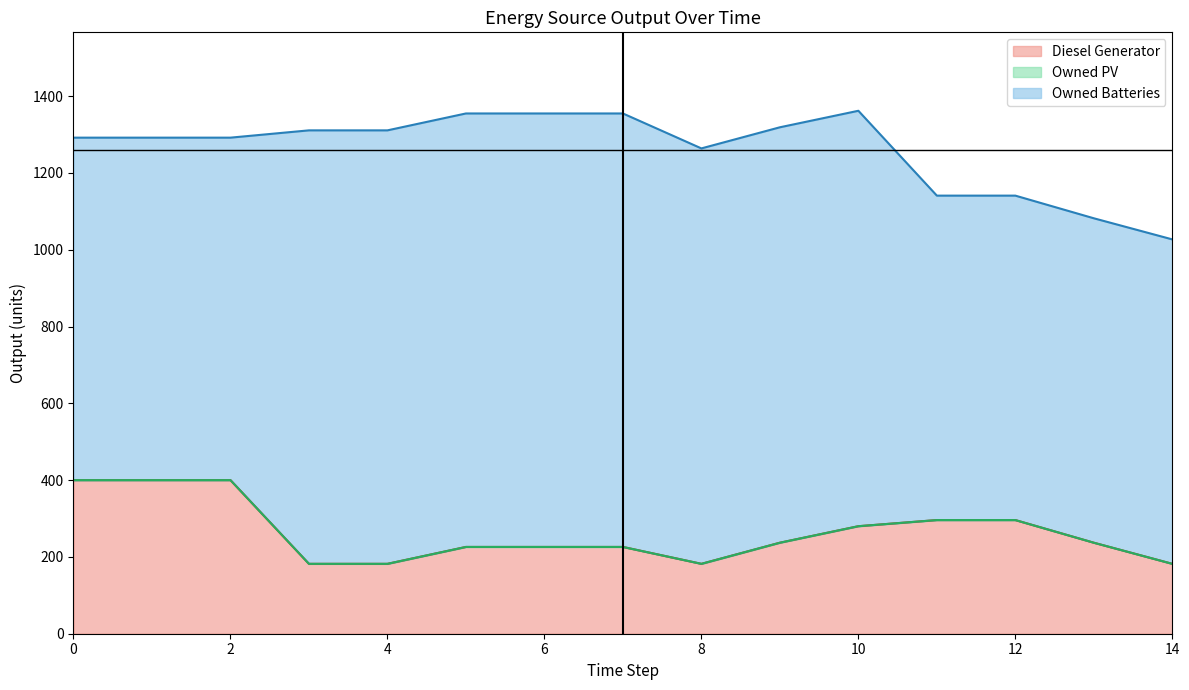

What is the lowest value of the Diesel Generator series?

182